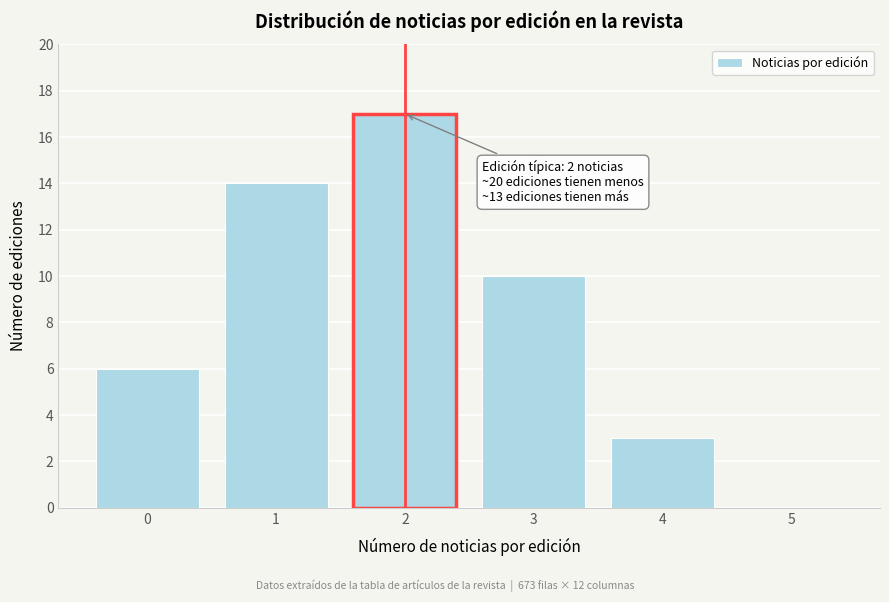

Reading right to left, what are all the values shown in this chart?

5=0	4=3	3=10	2=17	1=14	0=6